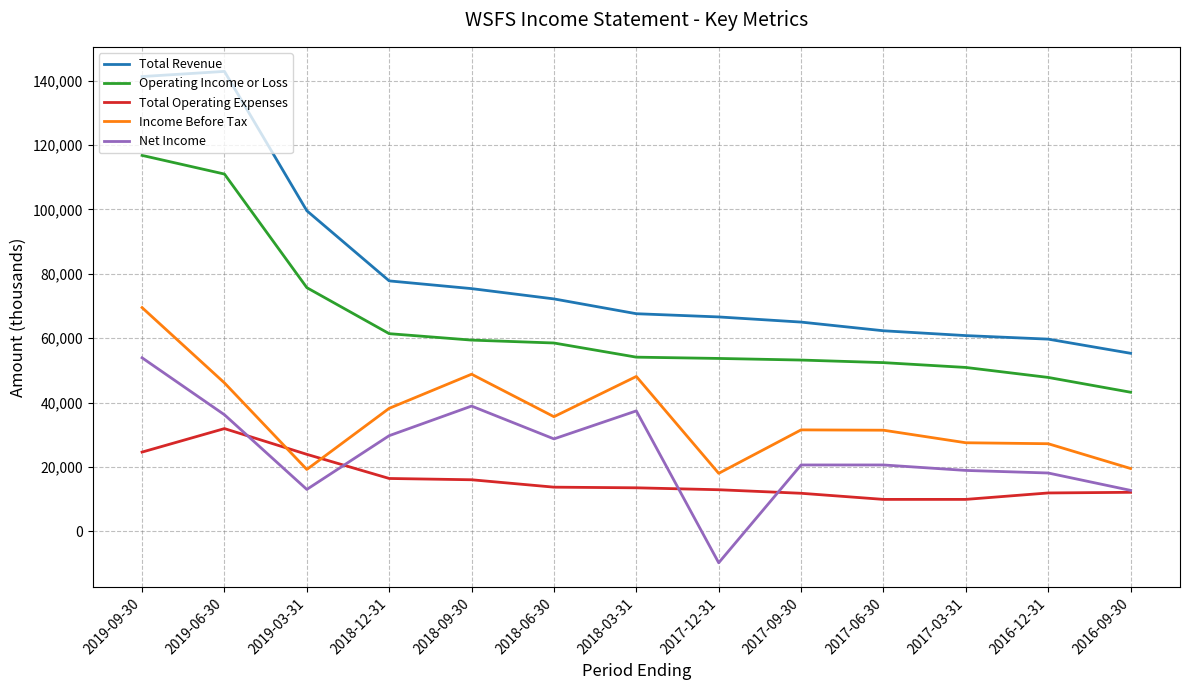

Read the Total Operating Expenses value at 2017-09-30.

11800